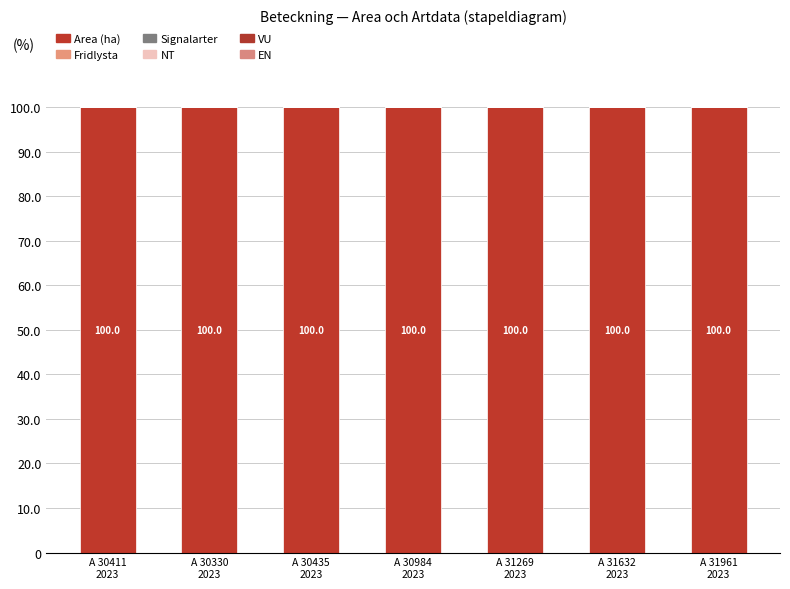

What is the maximum value for Area (ha)?

100